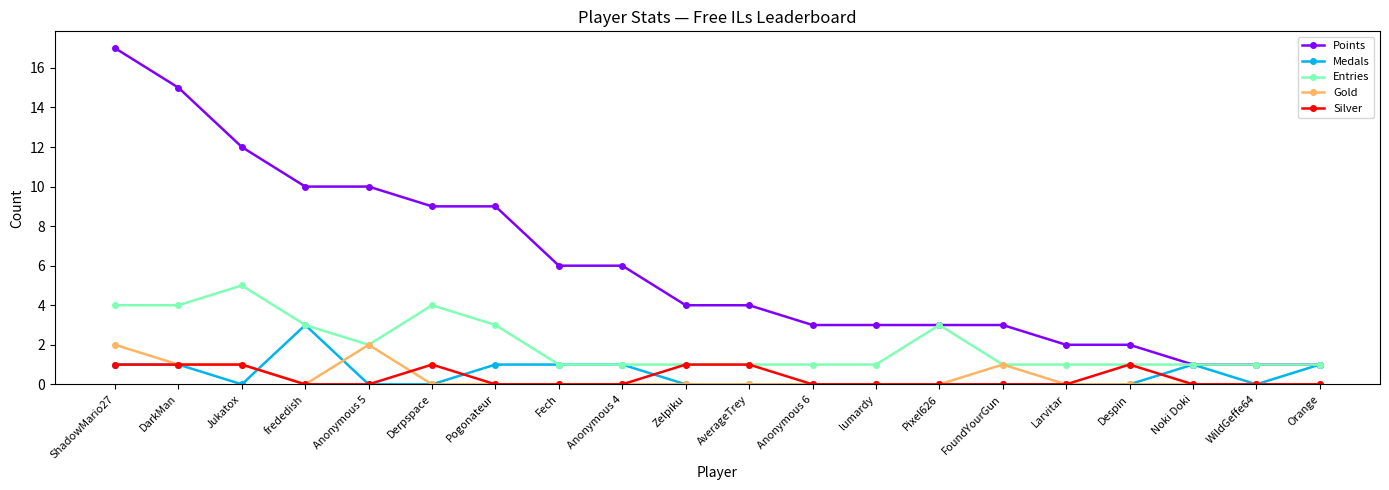

Count the number of categories in the chart.

20